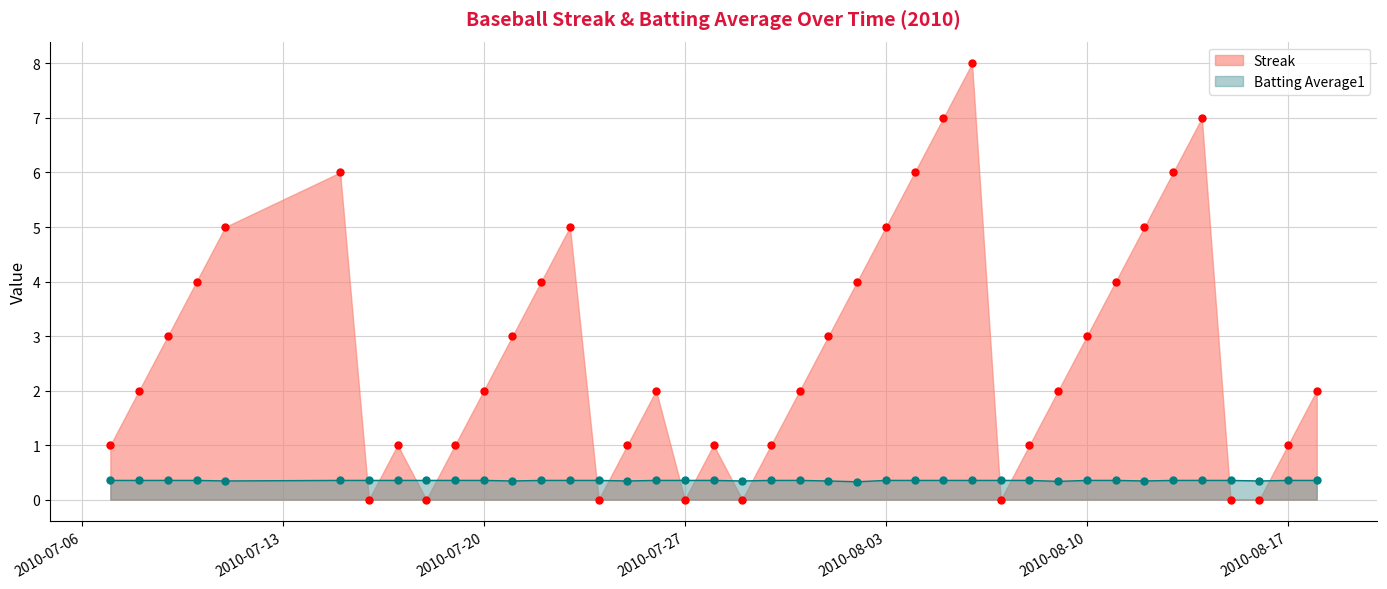

What is the spread (max minus min) of values at 2010-07-07?

0.6